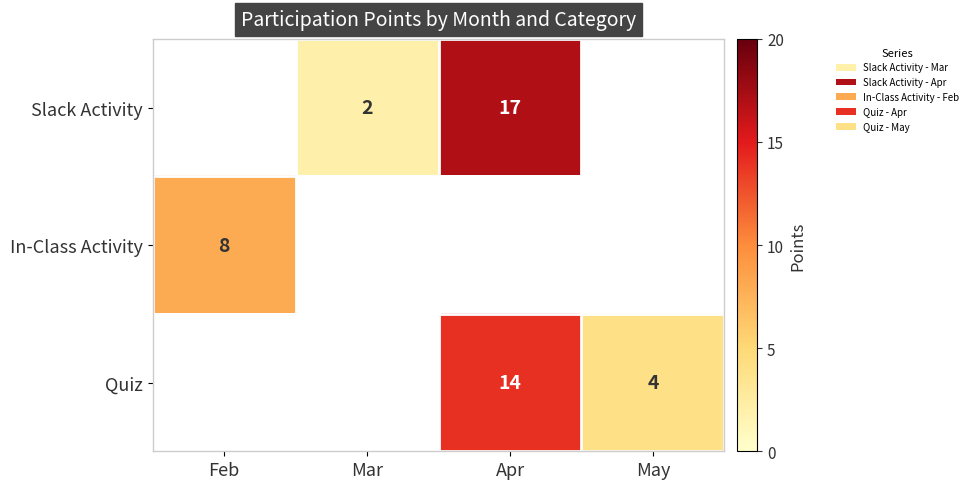

Is it true that Quiz equals 4.4 at Apr?

False